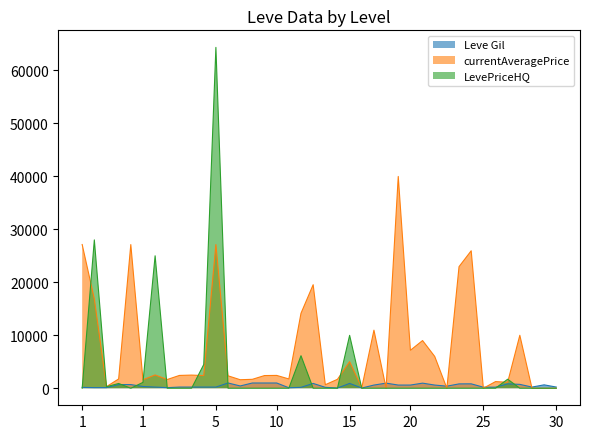

At how many categories does at least one series exceed 8007?

14